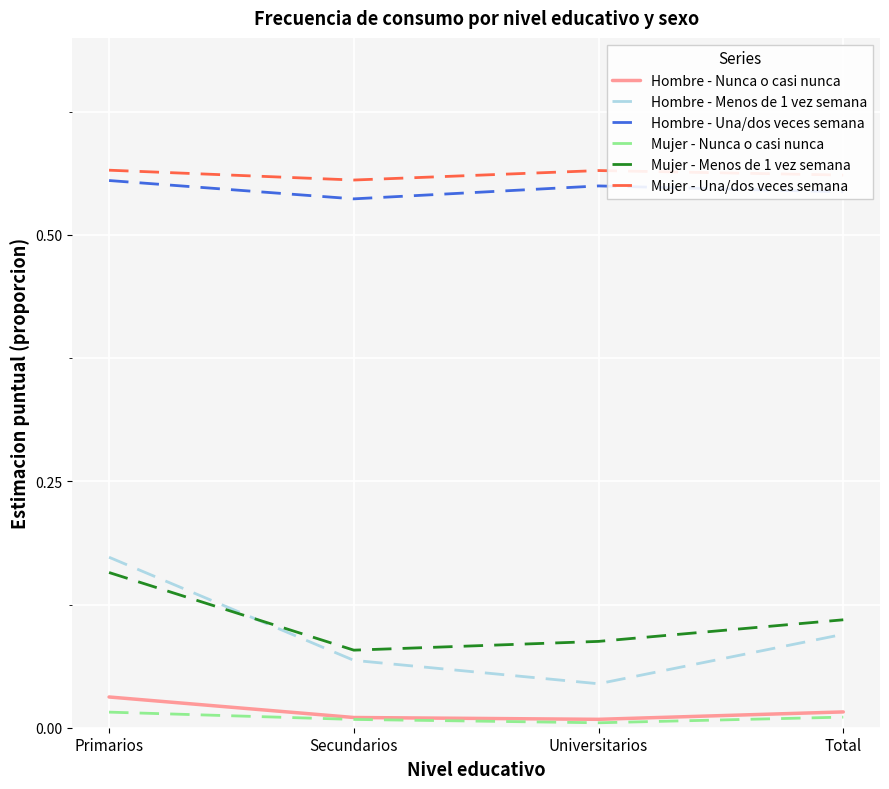

At which category is the sum across all series the highest?

Primarios